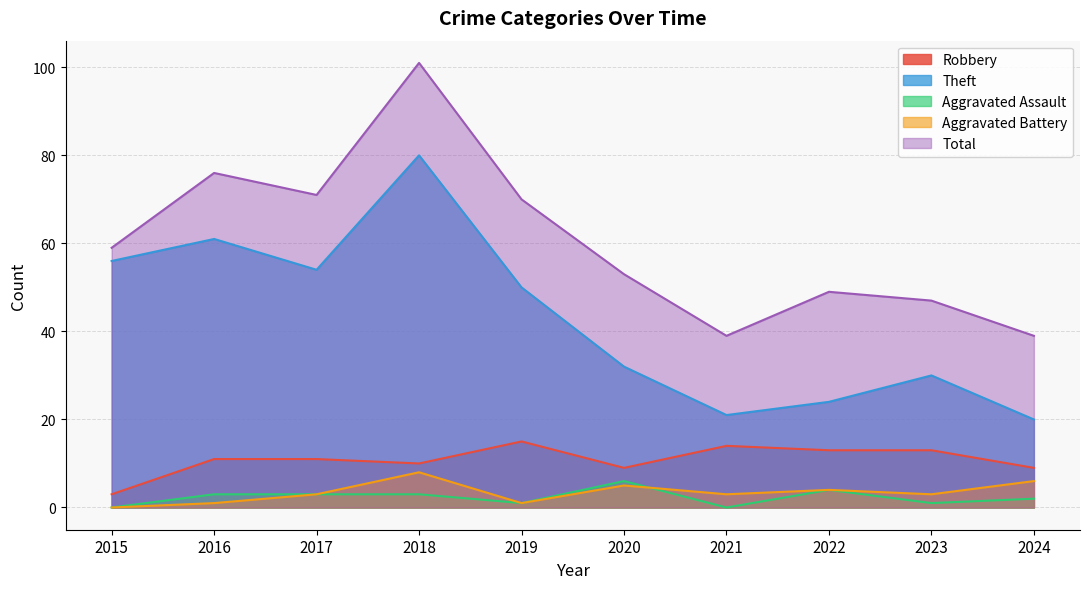

What is the difference between the second highest and minimum values in the Theft series?

41